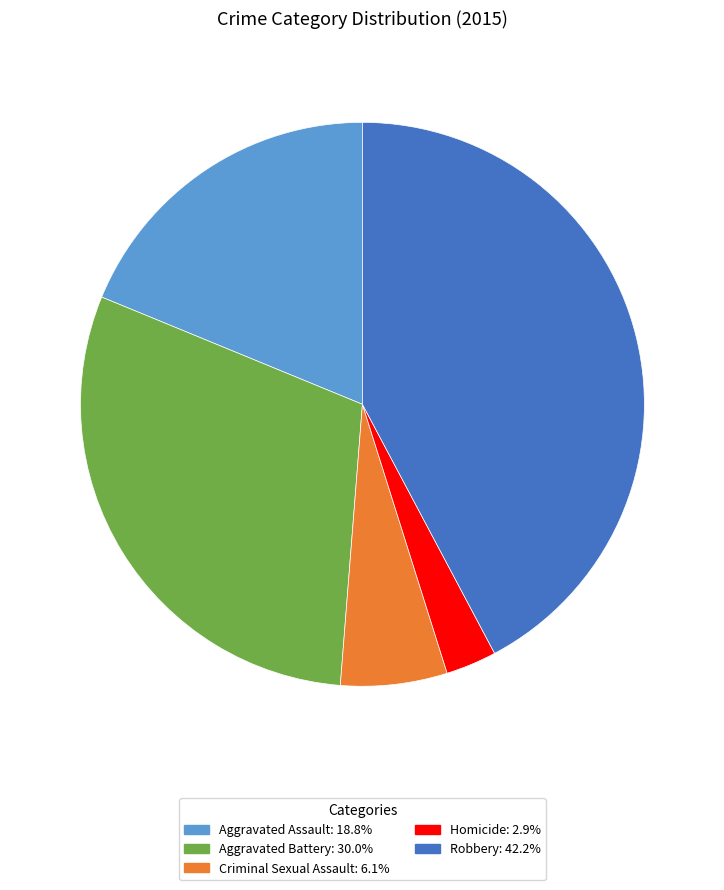

Which has a higher value, Criminal Sexual Assault or Homicide?

Criminal Sexual Assault